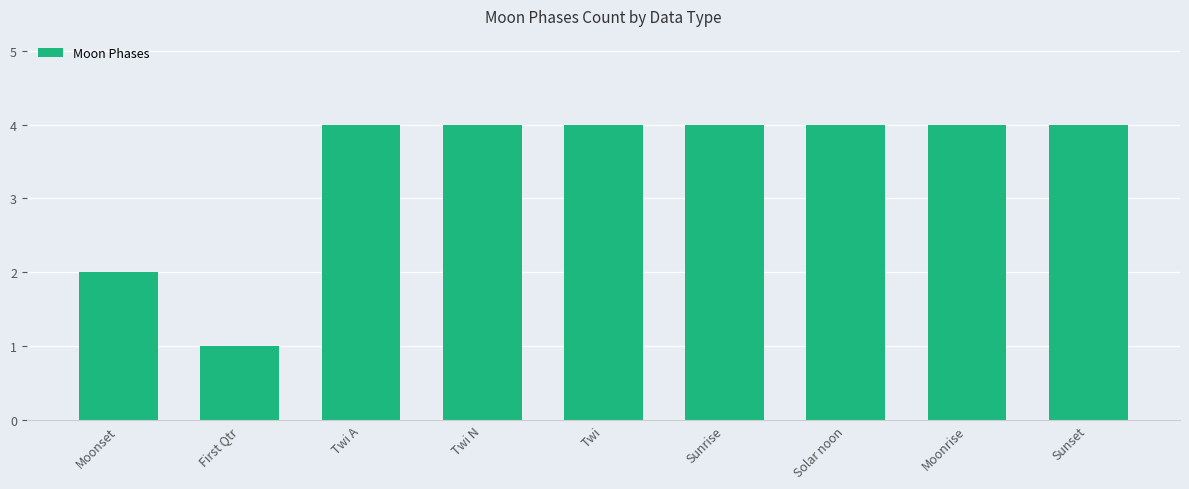

What is the sum of all values?

31